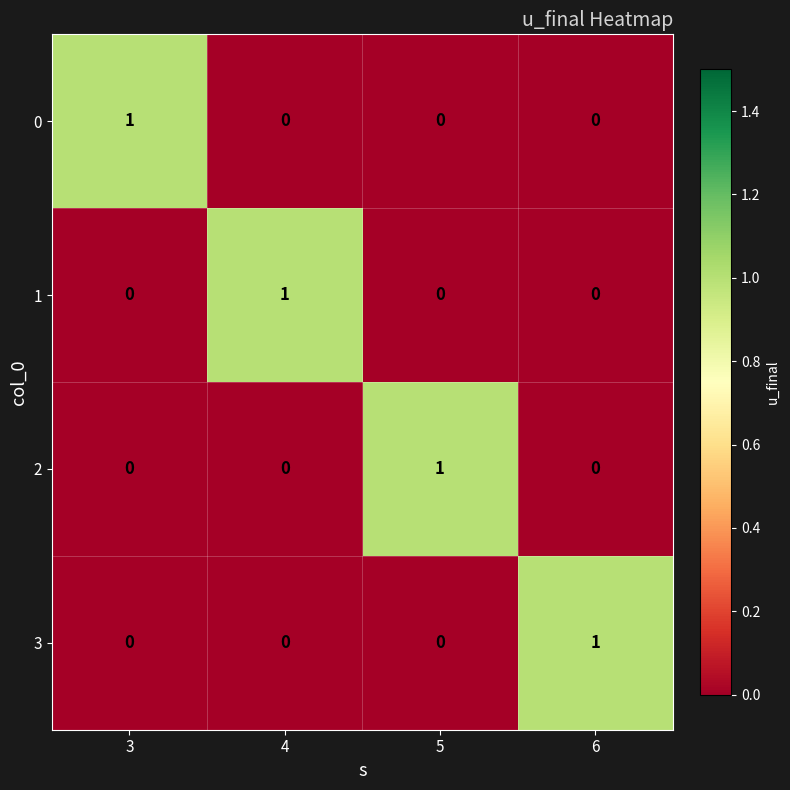

True or false: 1 has a value of 1 at 4.

True